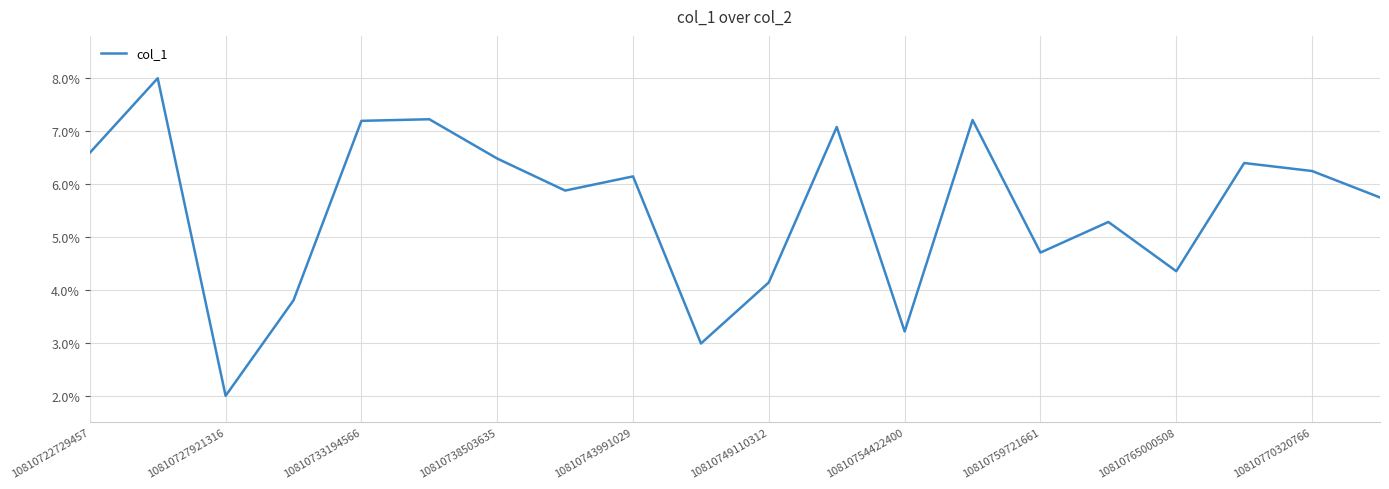

Does the chart display data point markers on the line(s)?

No